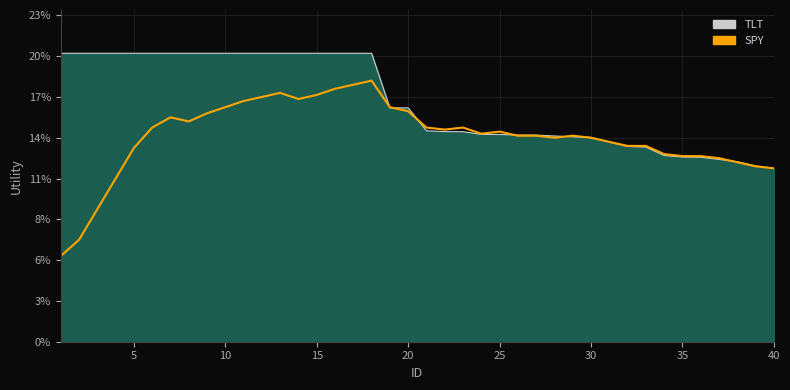

What are all the series names shown in the legend?

TLT, SPY